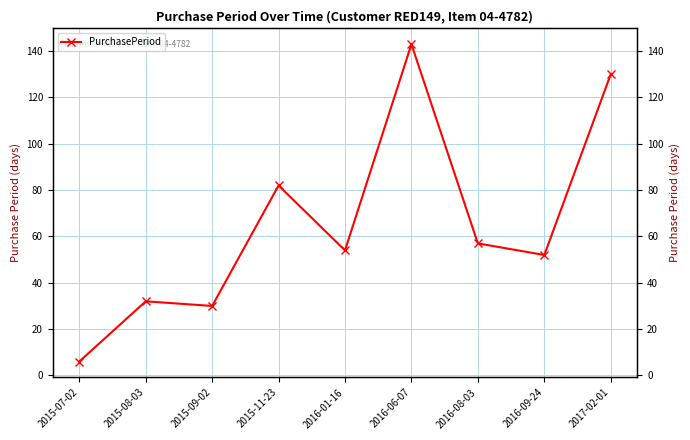

What is the approximate value at 2016-01-16?

54